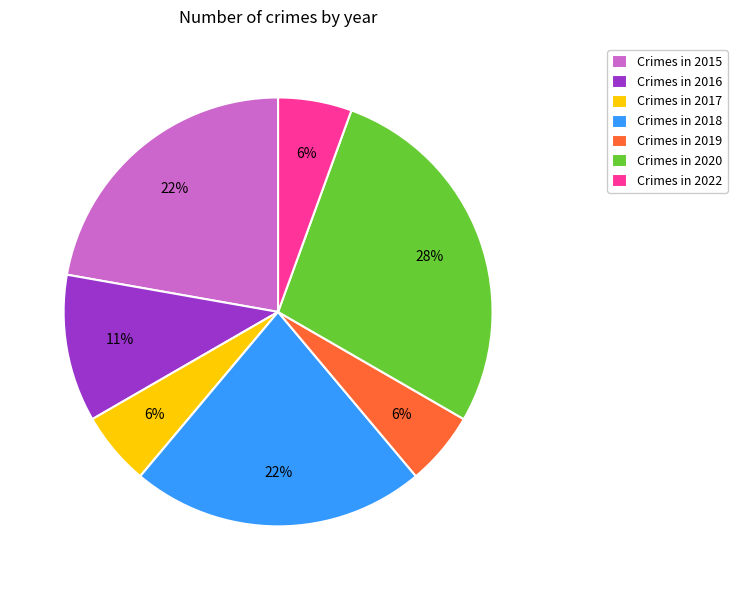

Is the sum of Crimes in 2019 and Crimes in 2016 greater than half?

No